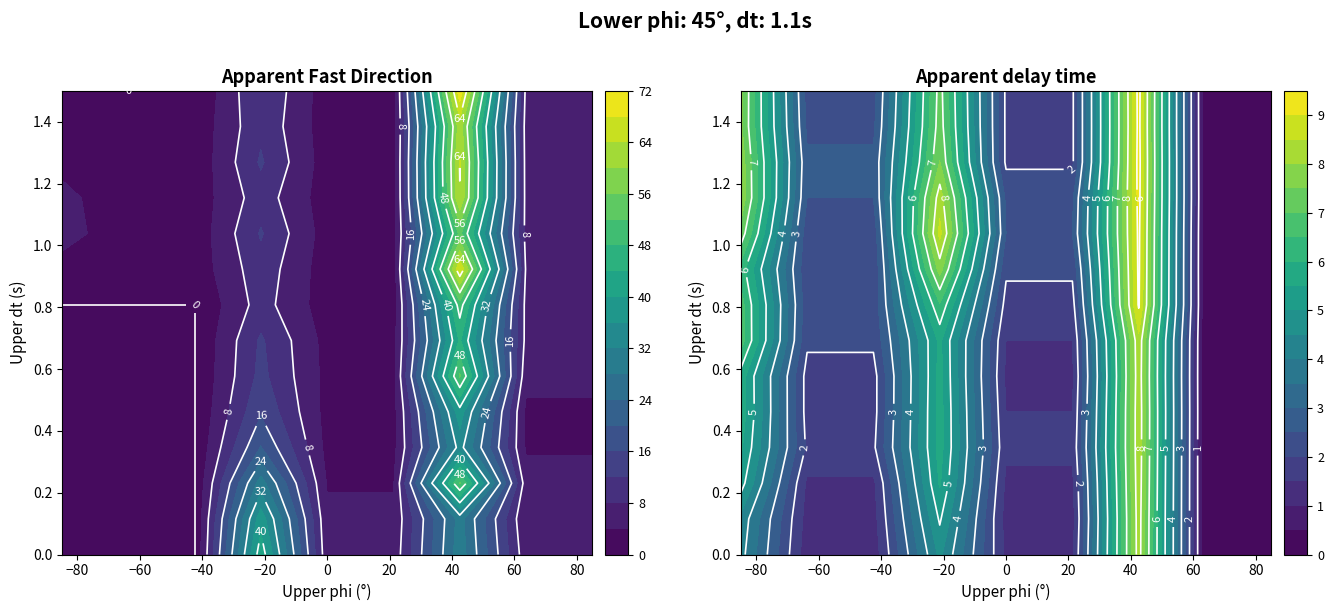

What is the difference between the highest and lowest values at 8?

4.3